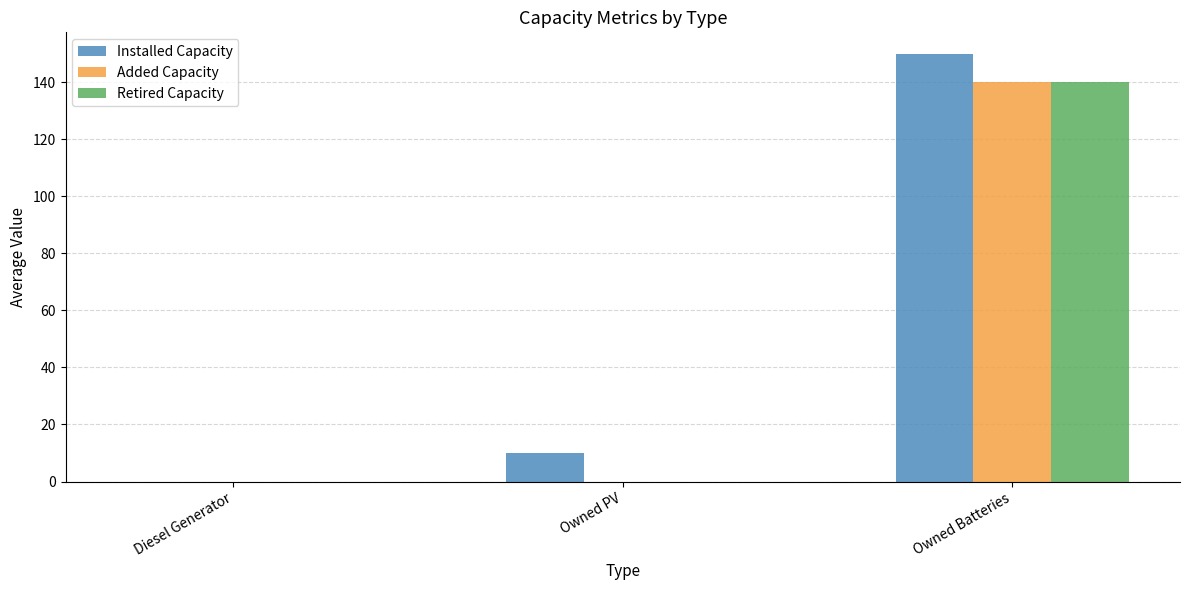

How many positive values does the Installed Capacity series have?

2